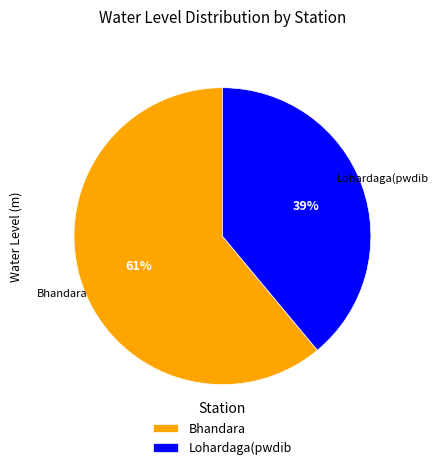

To the nearest percent, what is the average slice percentage?

50%